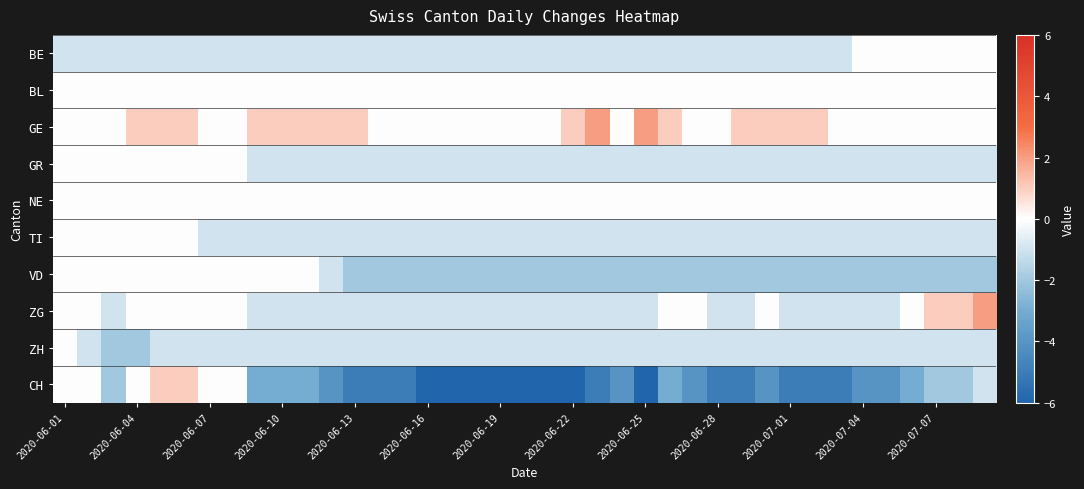

Rank the series by their maximum value, from highest to lowest.

GE, ZG, CH, BE, BL, GR, NE, TI, VD, ZH